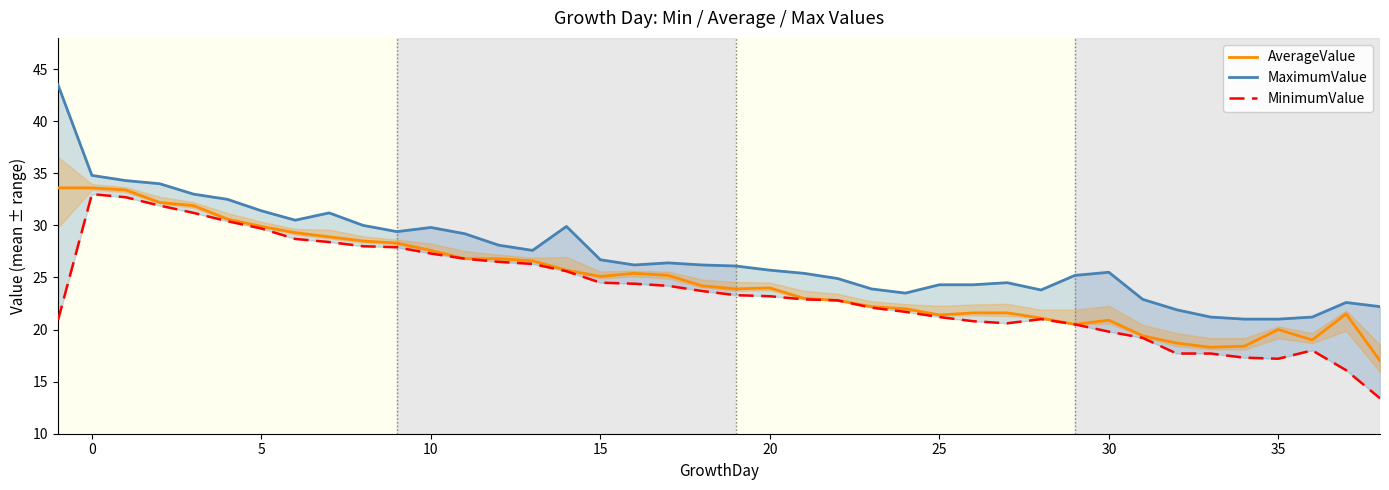

True or false: MaximumValue has a value of 34.8 at 0.

True